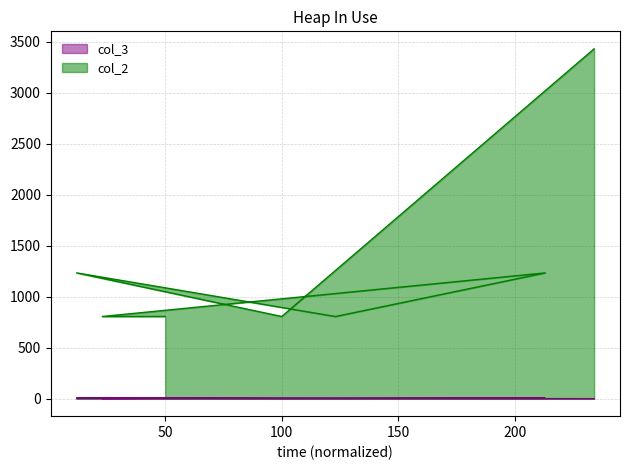

Is the value of col_3 at 100 greater than the value of col_2 at 100?

No